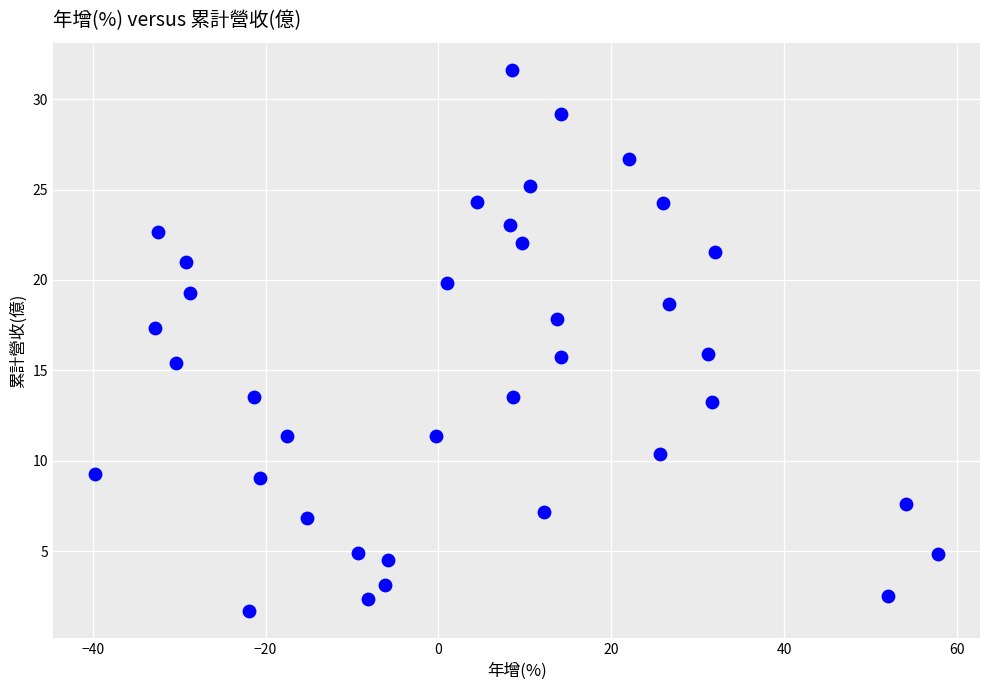

What is the range of X values (max minus min)?

97.5